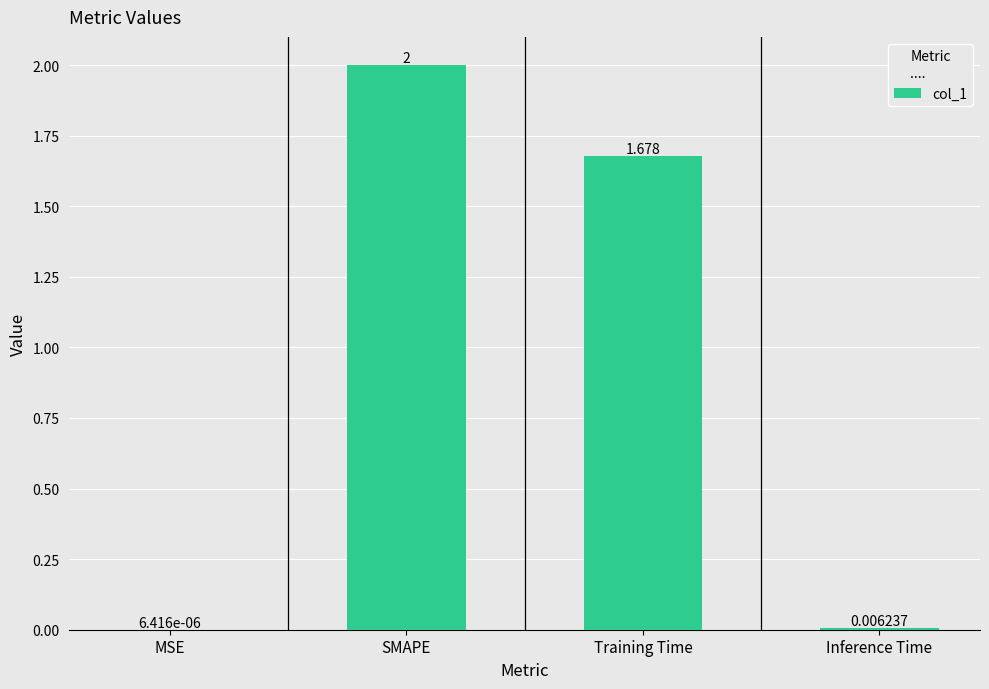

How many series are shown in this chart?

1